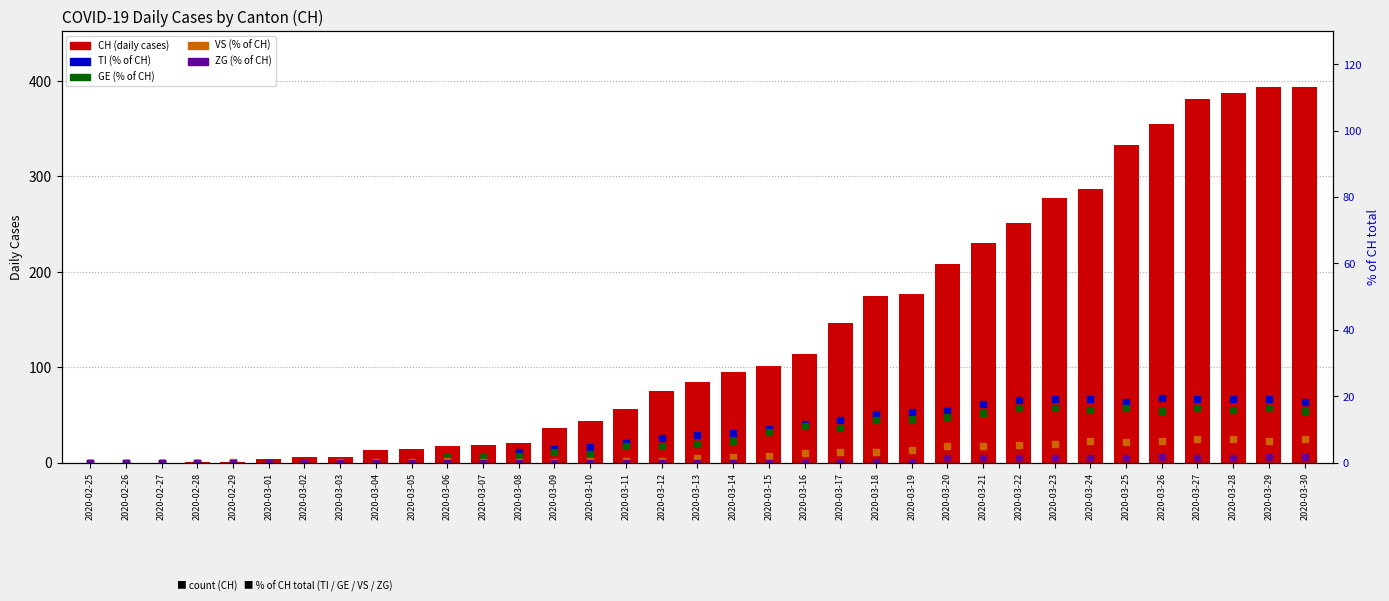

What is the average value of the ZG (% of CH) series?

0.5